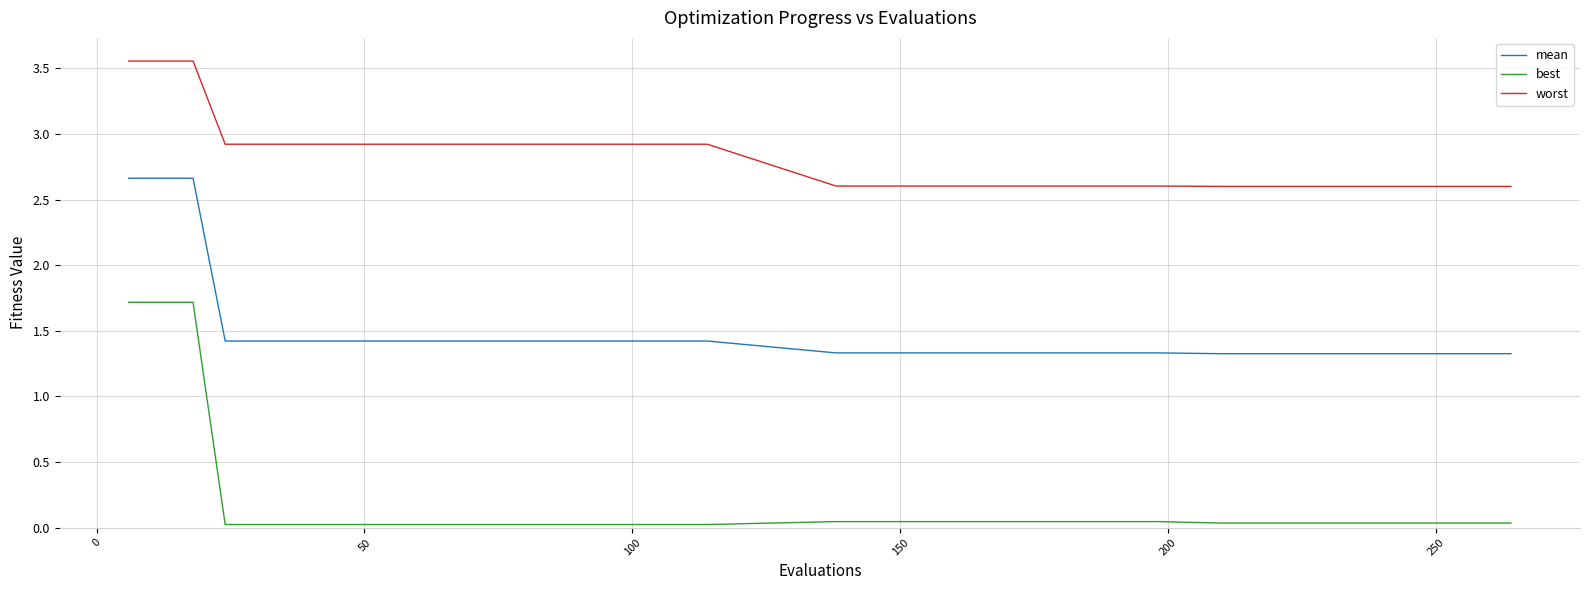

True or false: worst and mean intersect in this chart.

False